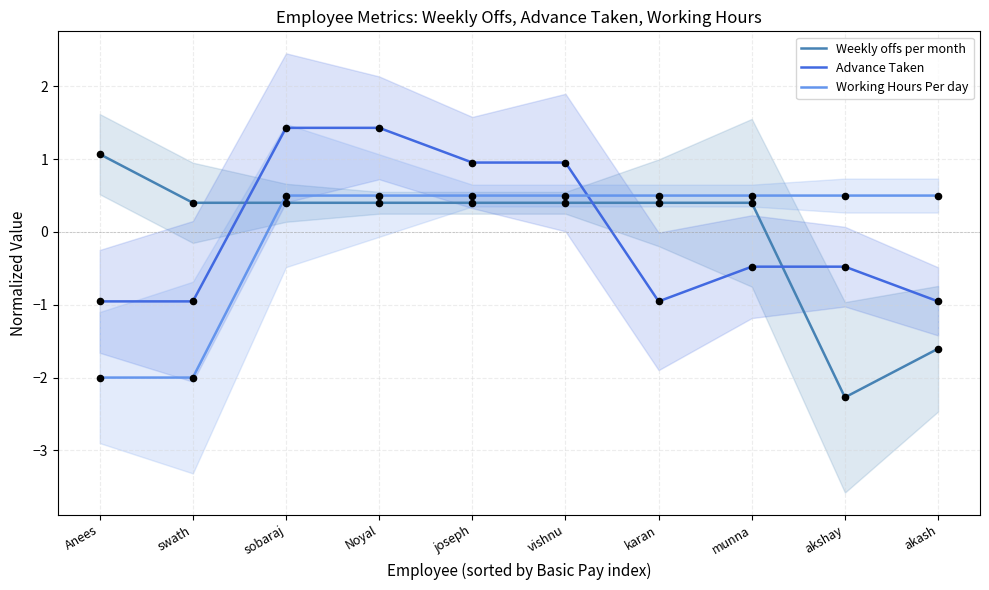

Which series contains the highest Y value?

Advance Taken